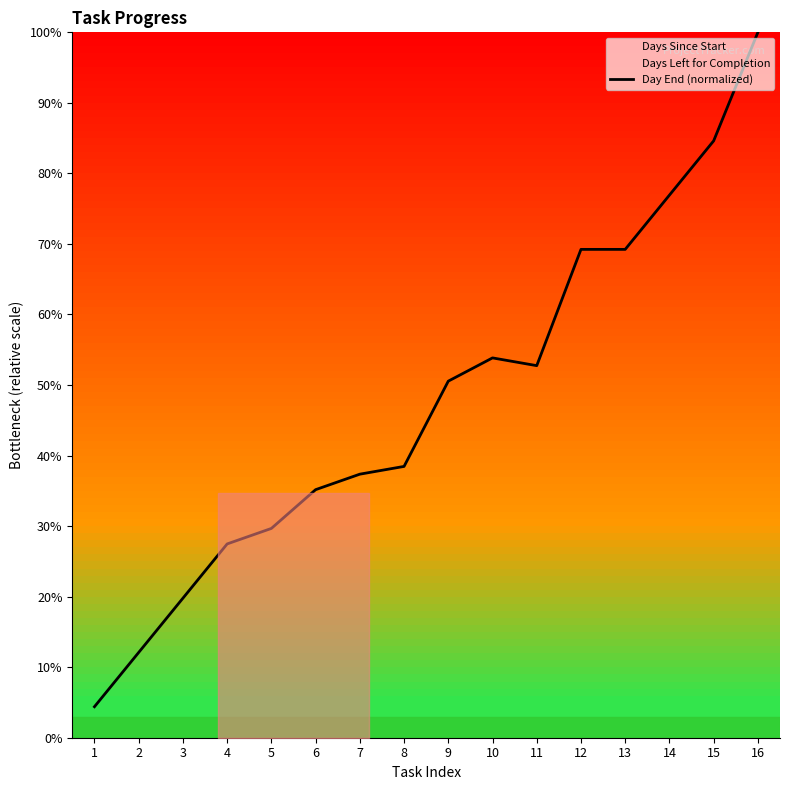

Rank the categories by value from highest to lowest.

16, 15, 14, 12, 13, 10, 11, 9, 8, 7, 6, 5, 4, 3, 2, 1